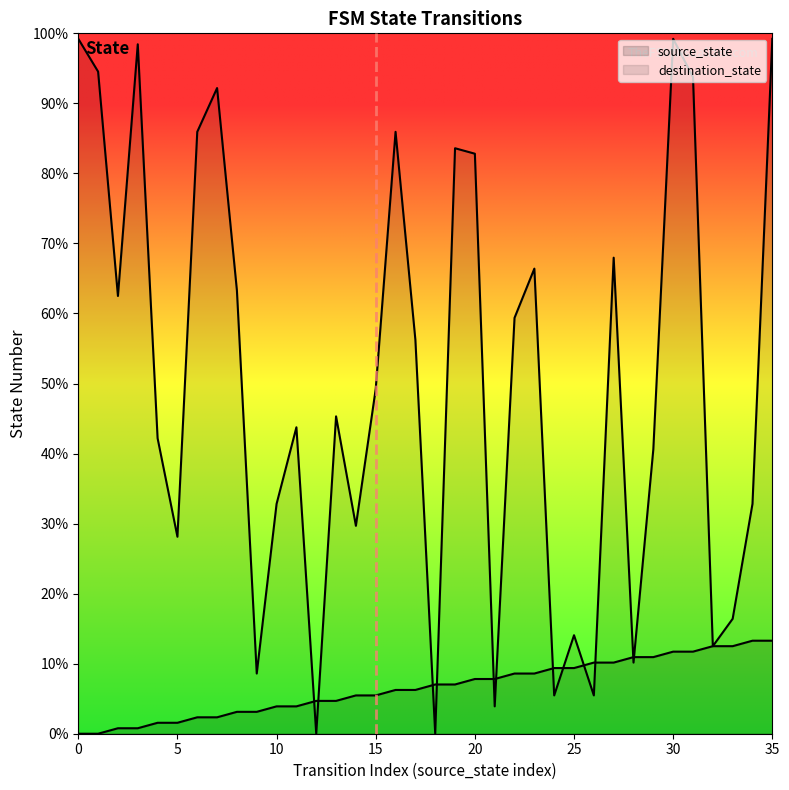

What is the value of the destination_state point at the 27th from the left?

7